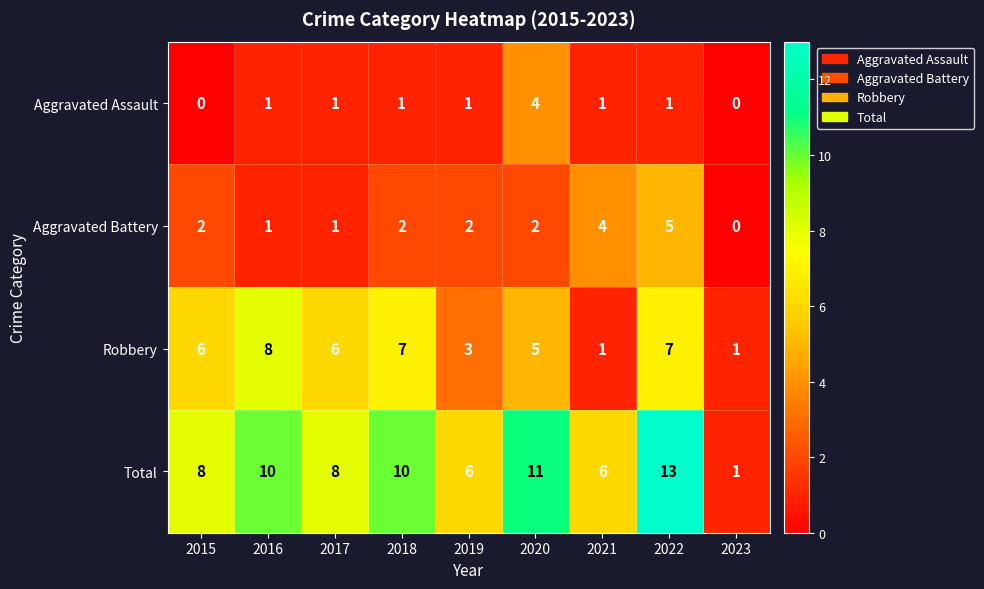

Between 2015 and 2020, which series saw the biggest shift?

Aggravated Assault